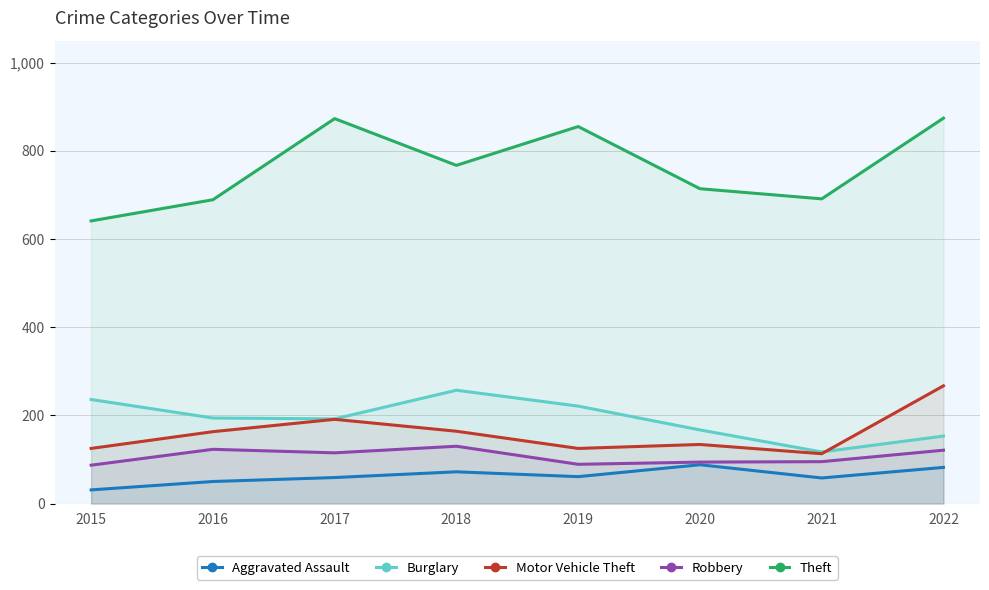

Between 2016 and 2022, which series saw the biggest shift?

Theft